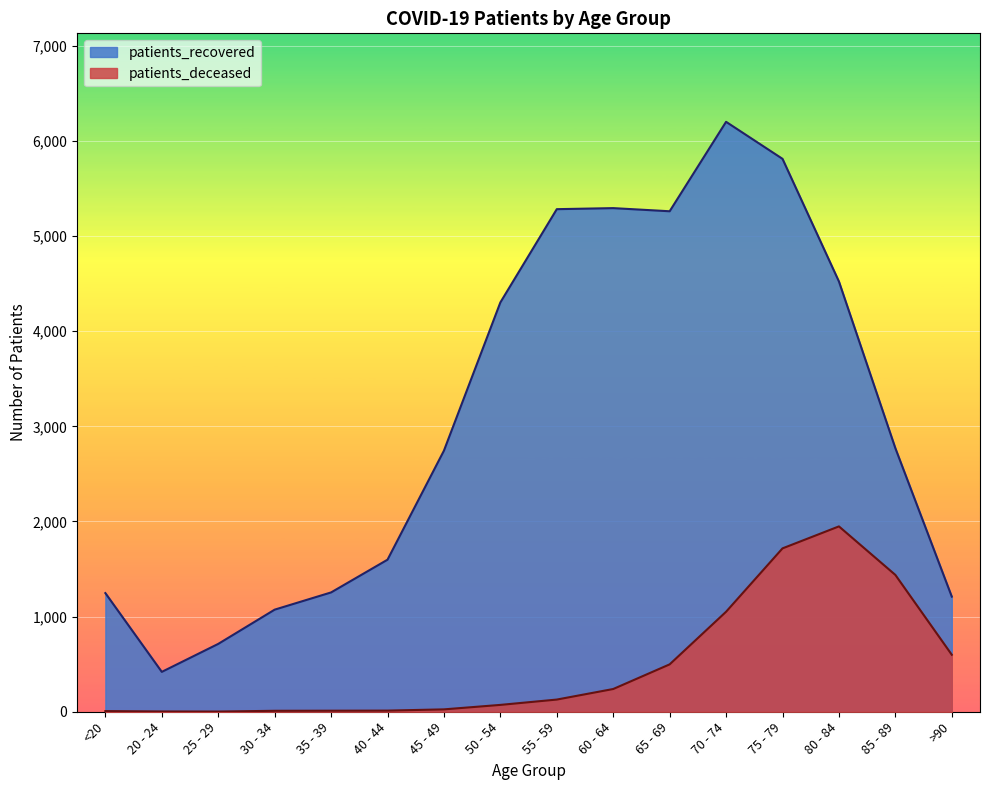

What is the average value of the patients_recovered series?

3106